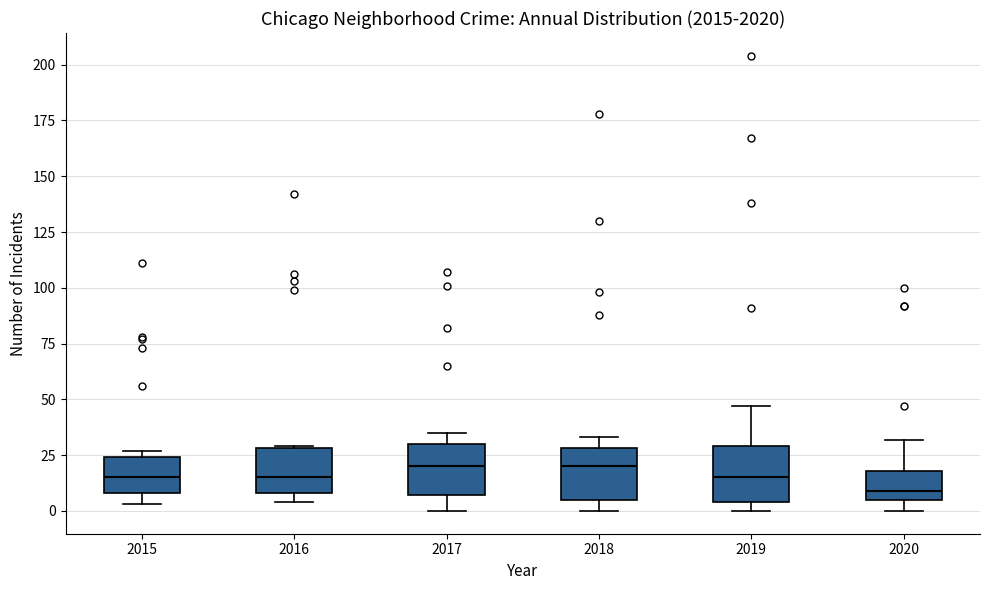

Reading left to right, read every box against the y-axis: the position of its median line, the range the box covers, and the ends of its whiskers. The values are not printed on the chart, so give them approximately, as read against the axis.

2015: median 15, box 10 to 25, whiskers 5 to 25 (just above the box's upper edge)
2016: median 15, box 10 to 30, whiskers 5 to 30
2017: median 20, box 5 to 30, whiskers 0 to 35
2018: median 20, box 5 to 30, whiskers 0 to 35
2019: median 15, box 5 to 30, whiskers 0 to 45
2020: median 10, box 5 to 20, whiskers 0 to 30